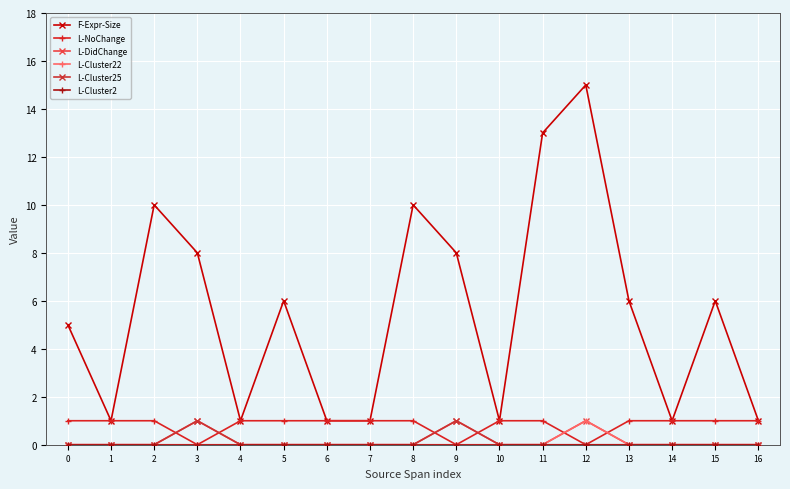

The value of L-DidChange at 0 is 1. True or false?

False